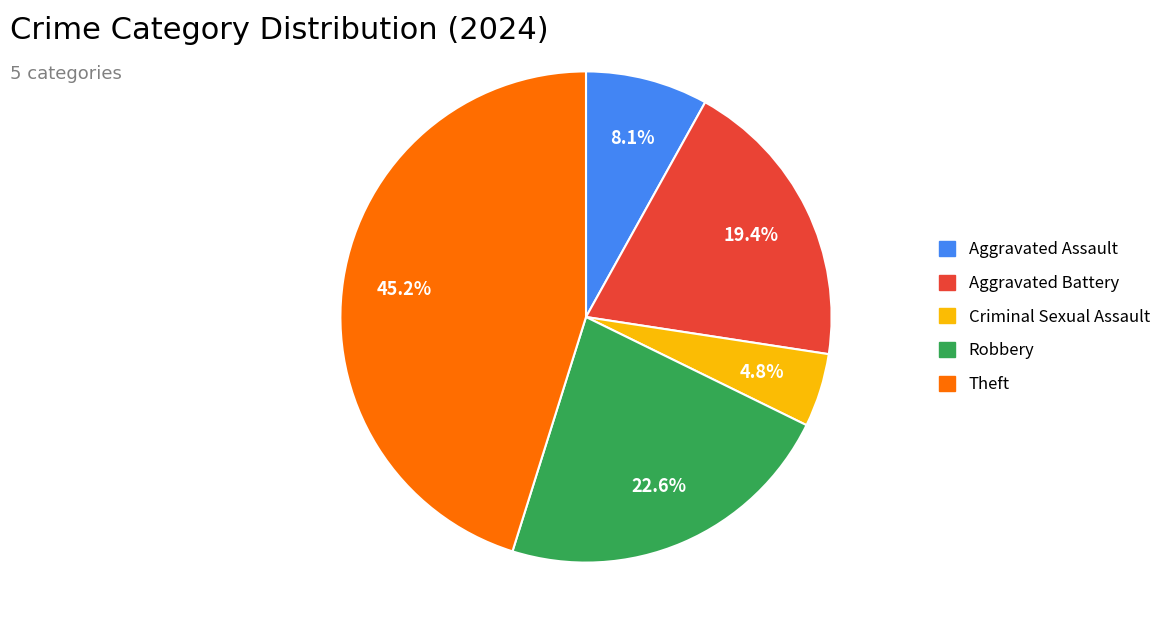

What percentage is the Aggravated Assault slice, to the nearest percent?

8%